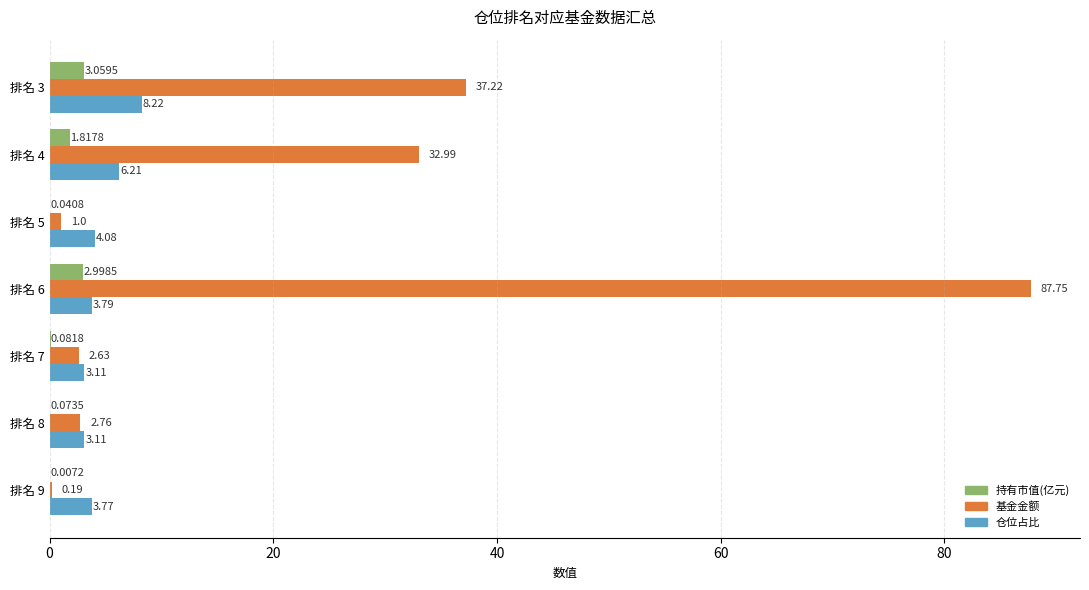

Which series changed the most between 排名 3 and 排名 6?

基金金额